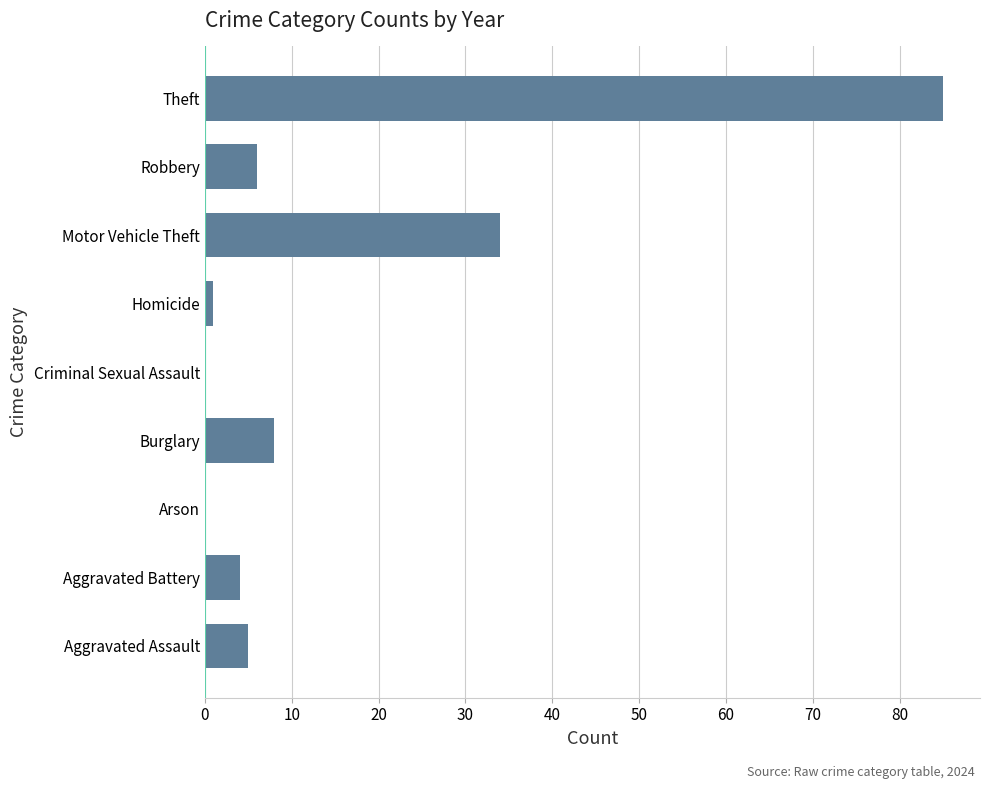

Between Robbery and Arson, which is larger?

Robbery